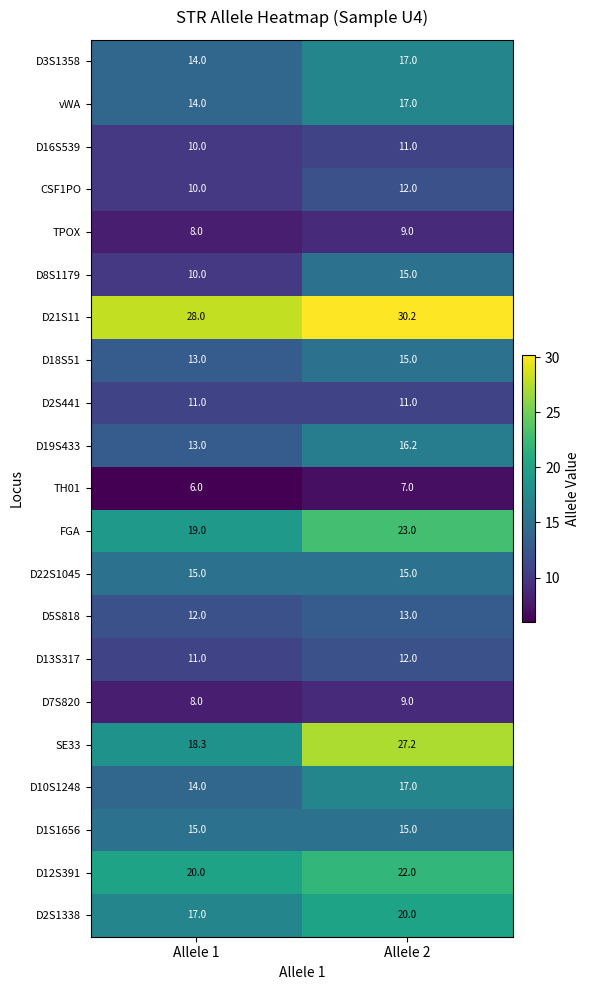

List the labels in order of D19S433 value, smallest first.

Allele 1, Allele 2